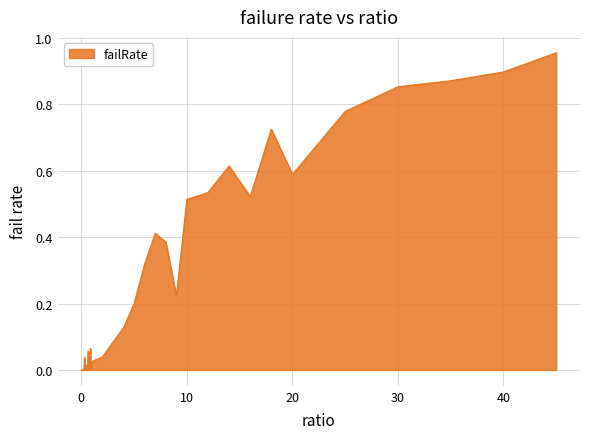

True or false: the data has more than 2 interior local peaks.

True